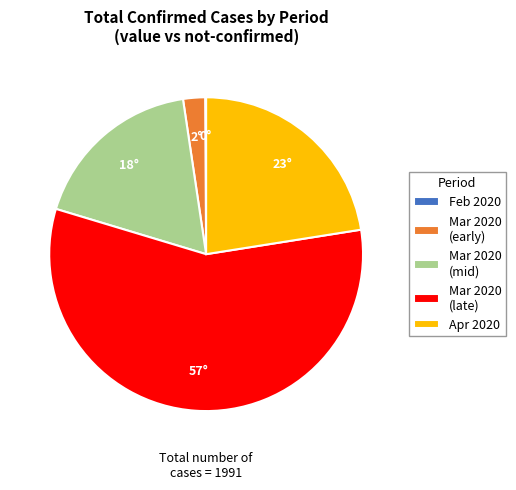

Do Mar 2020 (late) and Mar 2020 (early) together represent more than half of the pie?

Yes